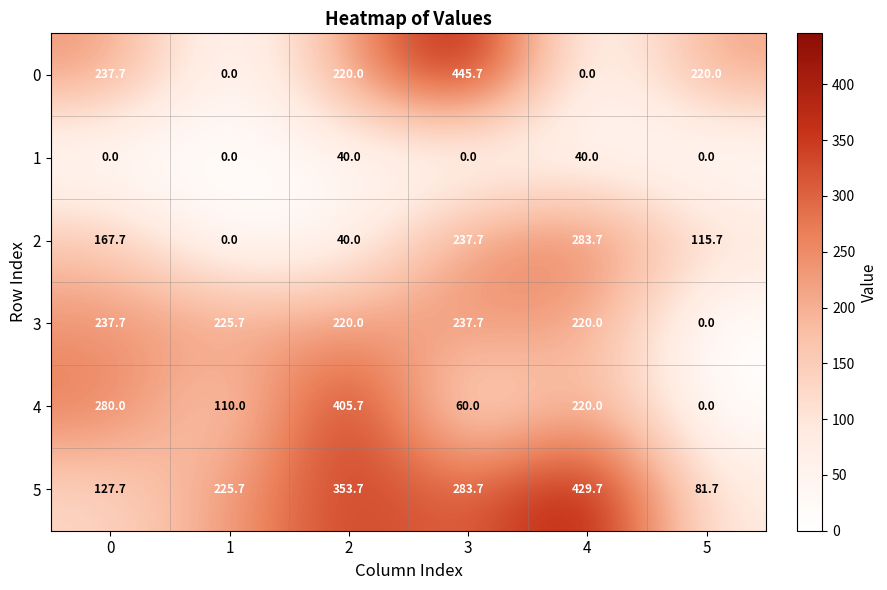

What is the difference between the second highest and minimum values in the 0 series?

237.7